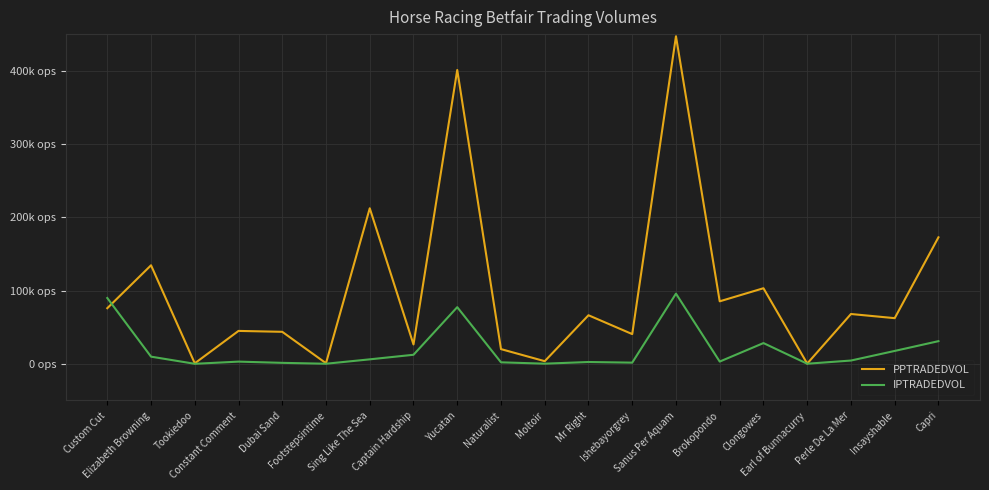

After their last crossing, which series has the higher values: IPTRADEDVOL or PPTRADEDVOL?

PPTRADEDVOL